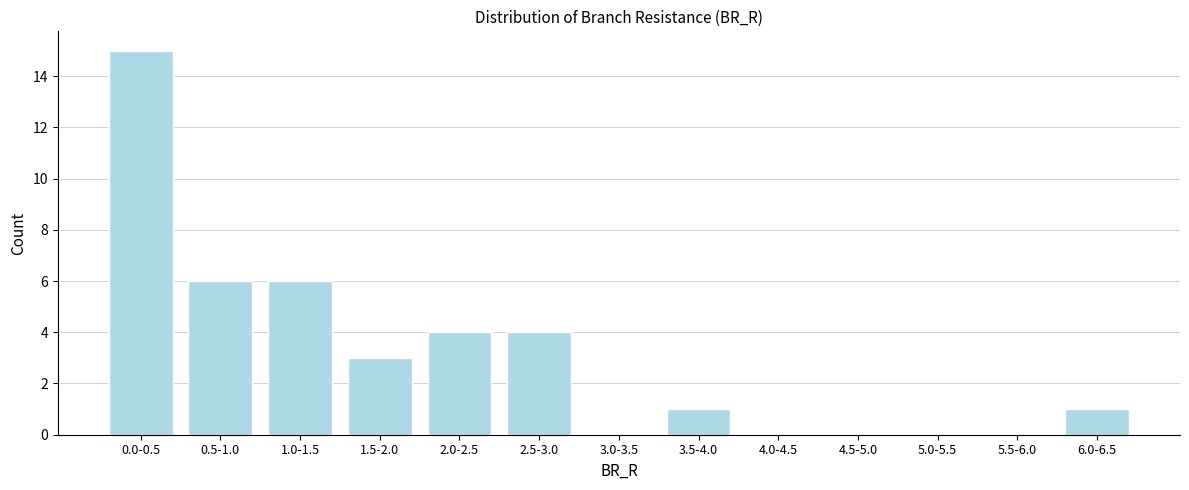

Reading left to right, extract all data points from this chart.

0.0-0.5=15	0.5-1.0=6	1.0-1.5=6	1.5-2.0=3	2.0-2.5=4	2.5-3.0=4	3.0-3.5=0	3.5-4.0=1	4.0-4.5=0	4.5-5.0=0	5.0-5.5=0	5.5-6.0=0	6.0-6.5=1